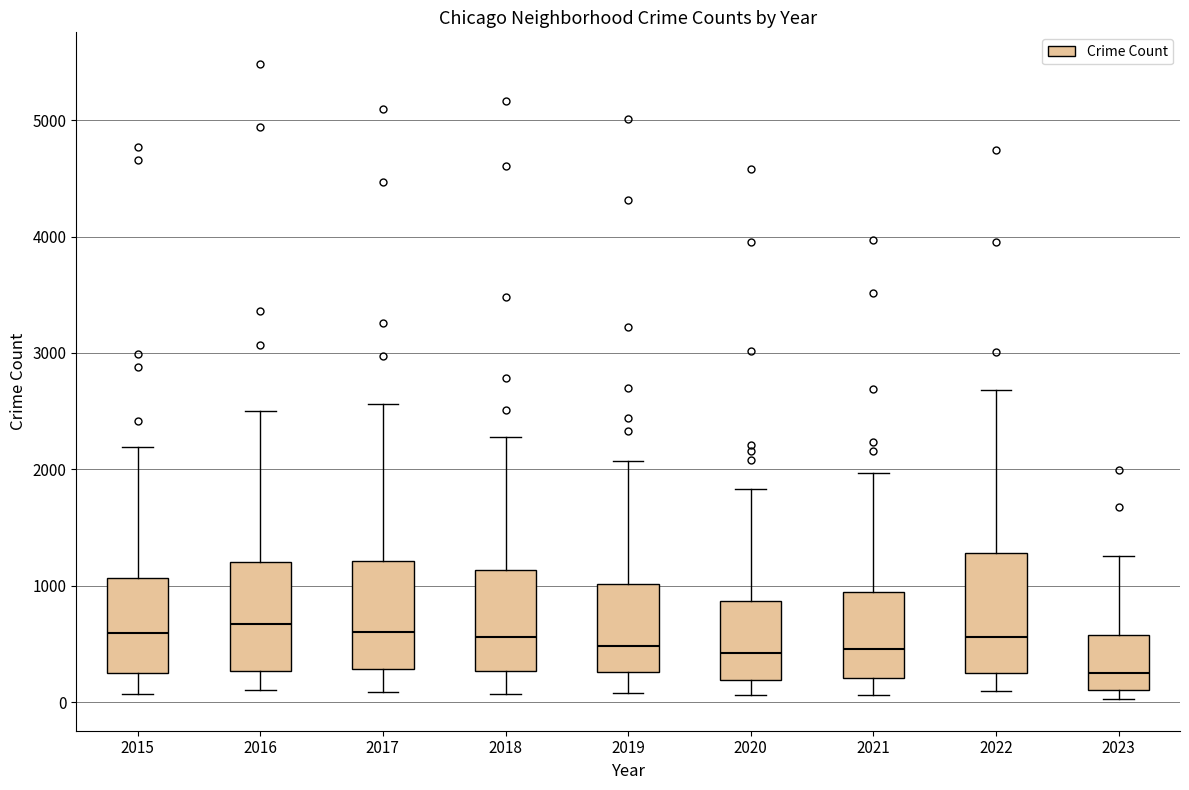

Where does the upper whisker of the box at x = 2023 end on the y-axis? The values are not printed on the chart, so give them approximately, as read against the axis.

1300